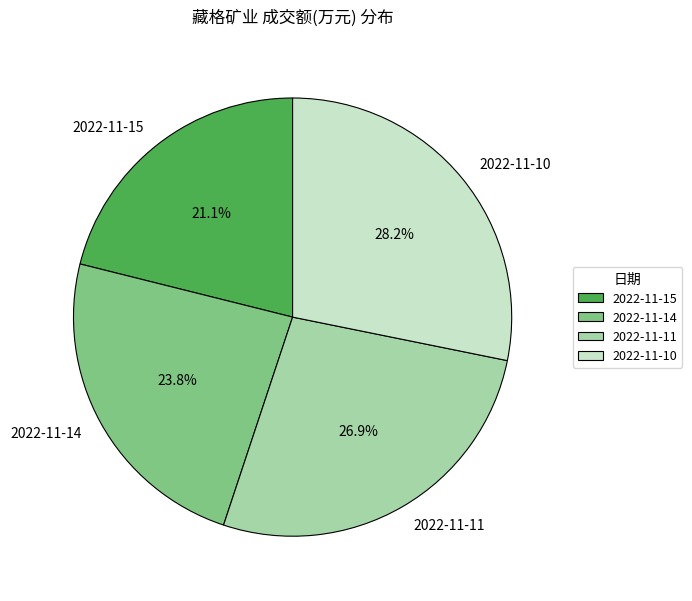

Which has a higher value, 2022-11-10 or 2022-11-11?

2022-11-10